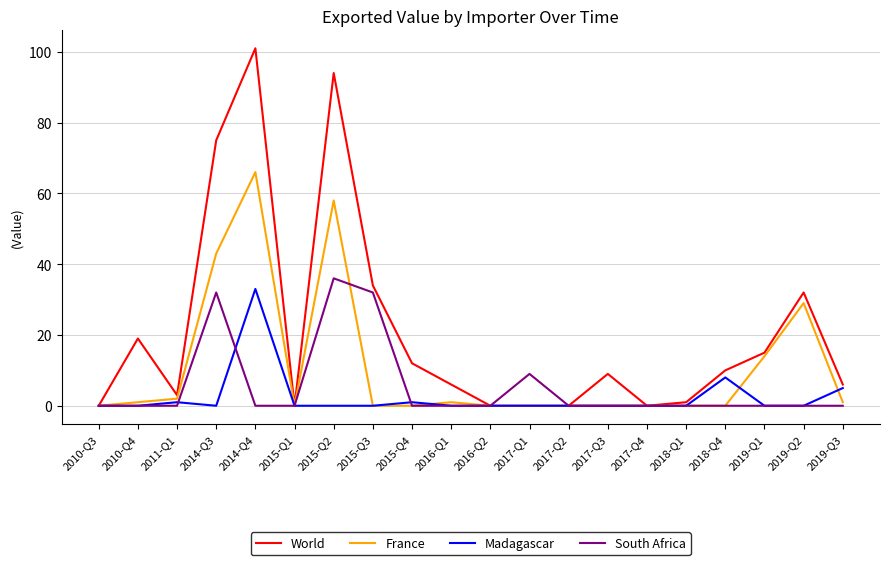

List the series in order of their overall mean, highest first.

World, France, South Africa, Madagascar